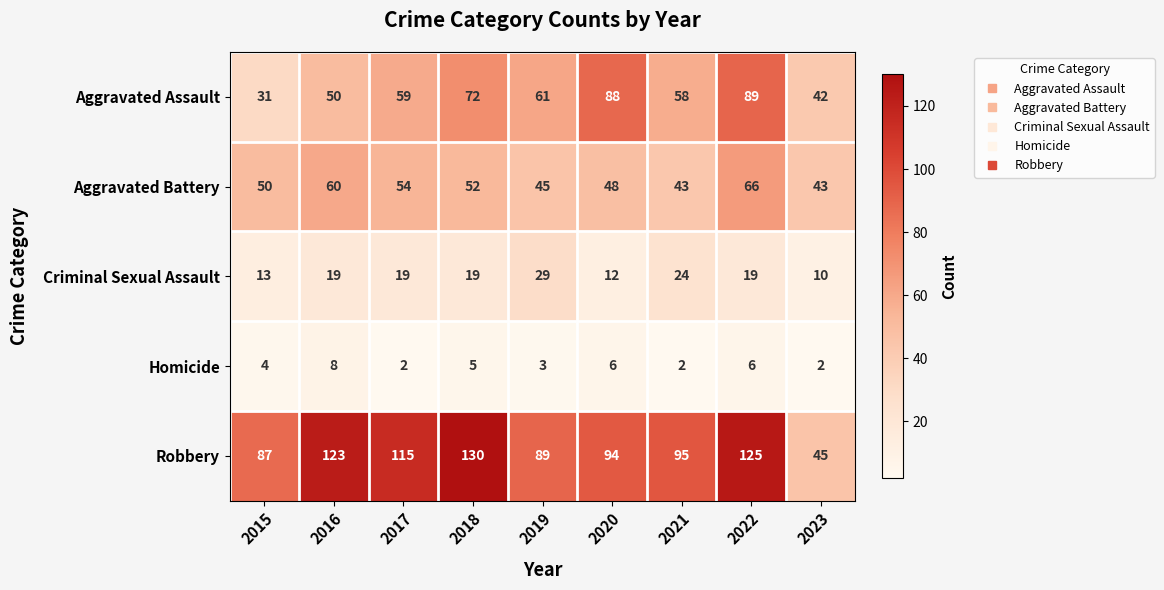

What is the greatest value displayed?

130